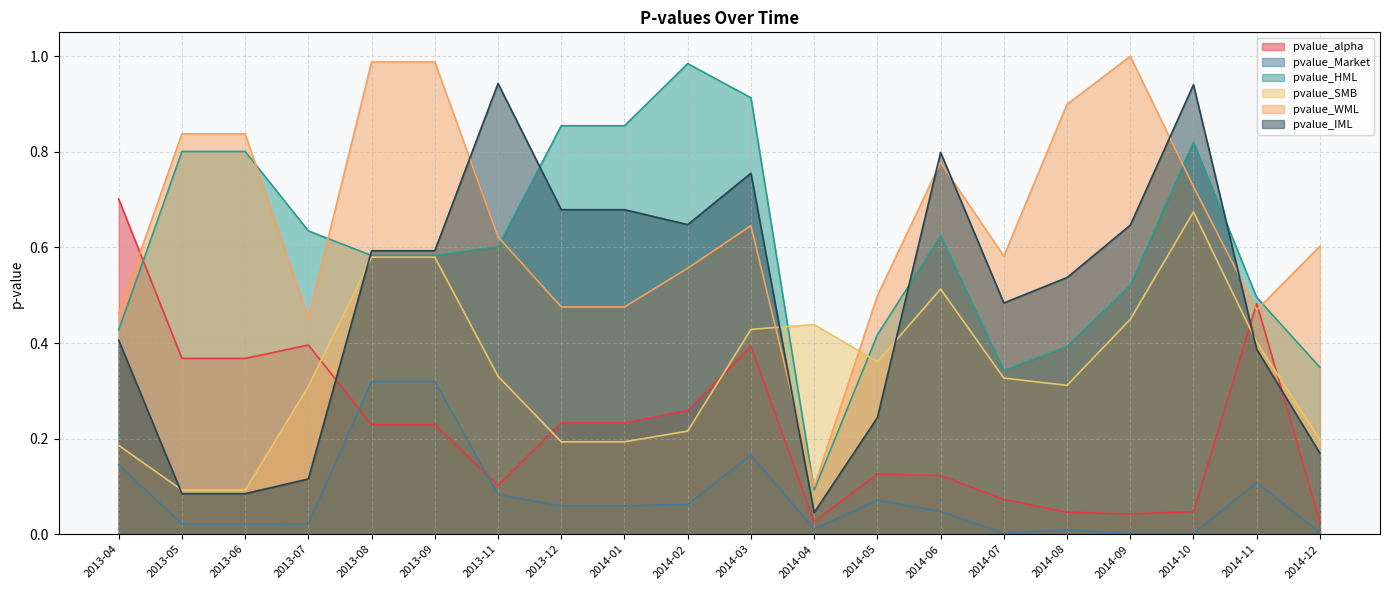

How many distinct data groups are displayed?

6